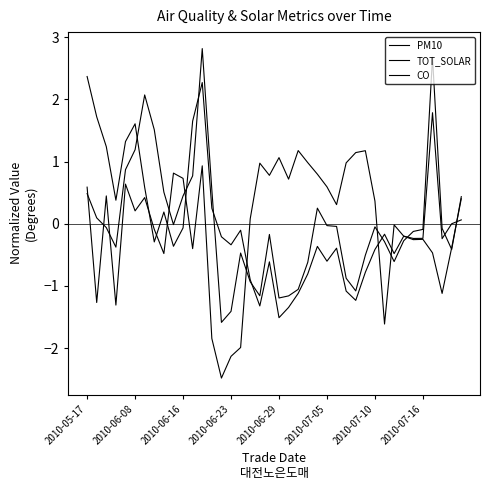

What is the difference between the second highest and minimum values in the TOT_SOLAR series?

3.7